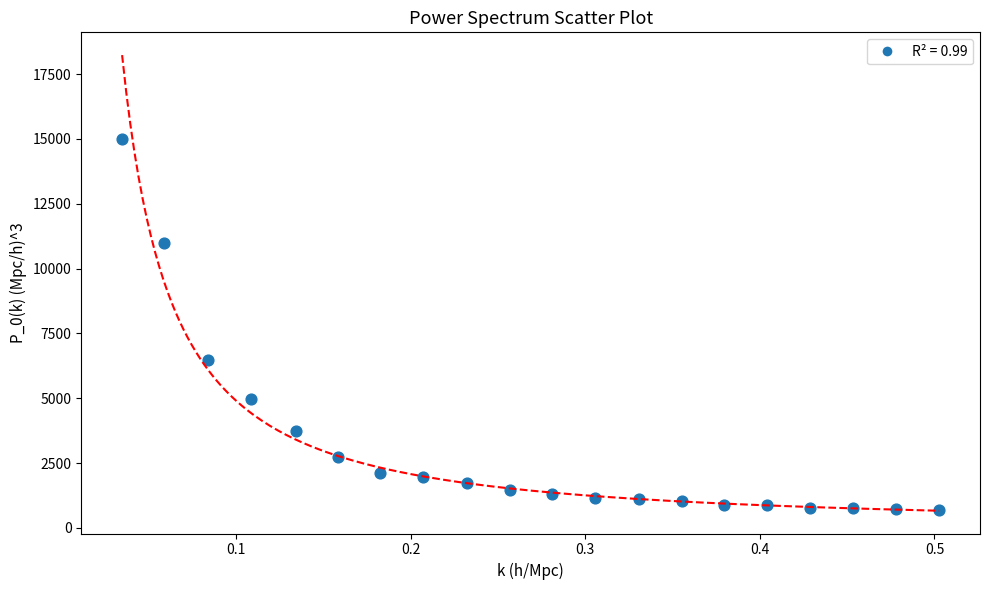

What is the range of Y values (max minus min)?

14319.7